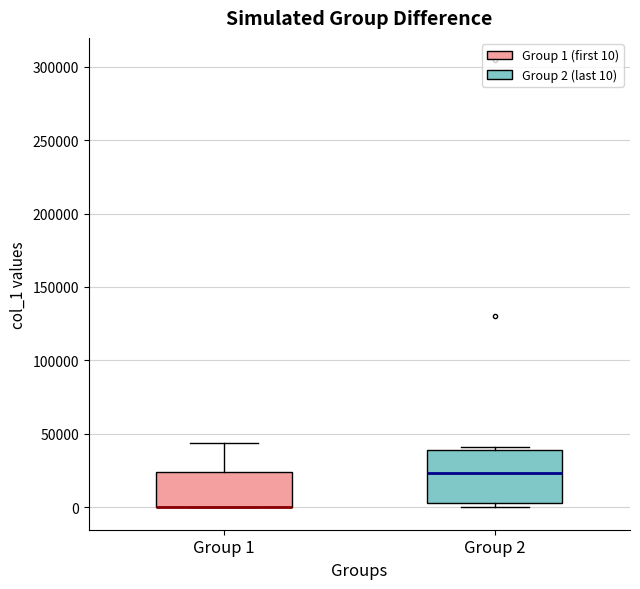

Reading left to right, read every box against the y-axis: the position of its median line, the range the box covers, and the ends of its whiskers. The values are not printed on the chart, so give them approximately, as read against the axis.

Group 1: median 0 (drawn on the box's lower edge), box 0 to 25000, whiskers 0 to 45000
Group 2: median 25000, box 5000 to 40000, whiskers 0 to 40000 (just above the box's upper edge)